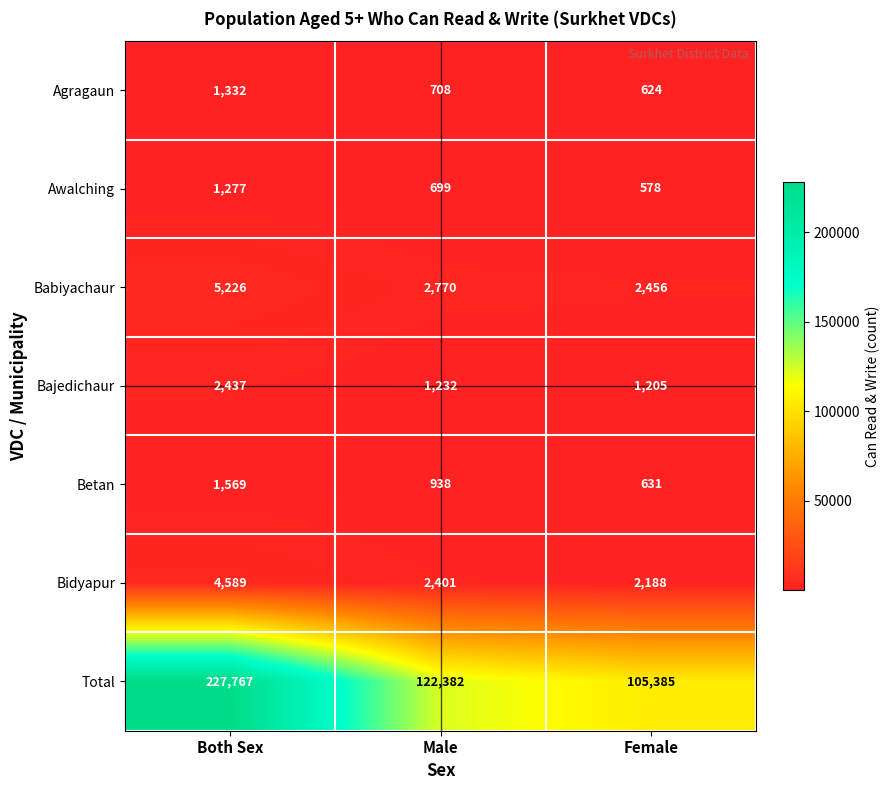

At how many categories does at least one series exceed 47246?

3